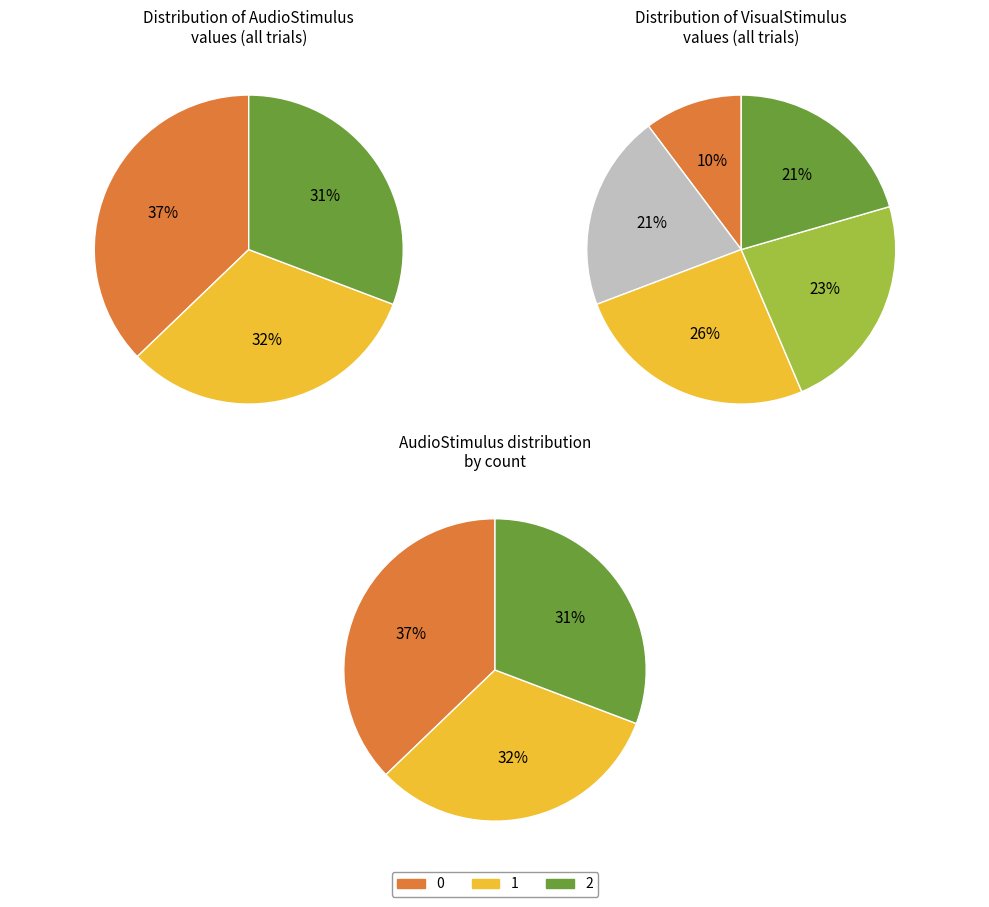

Which slice is the smallest?

AudioStimulus_2